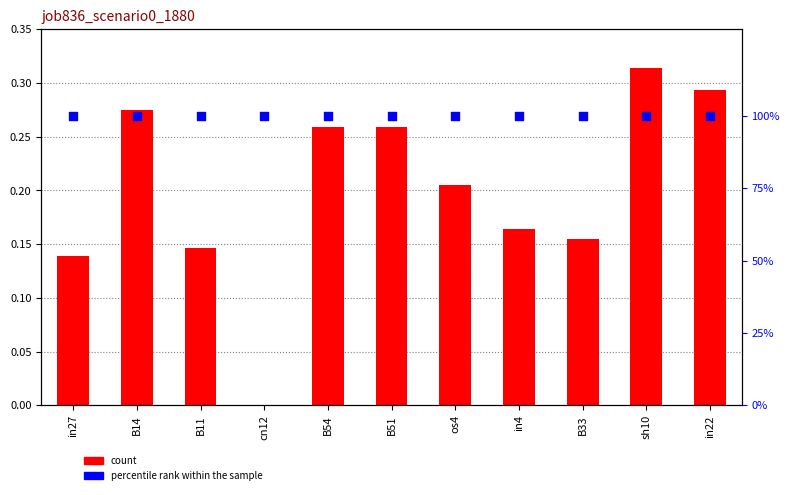

Which series has the largest total across all categories?

percentile rank within the sample